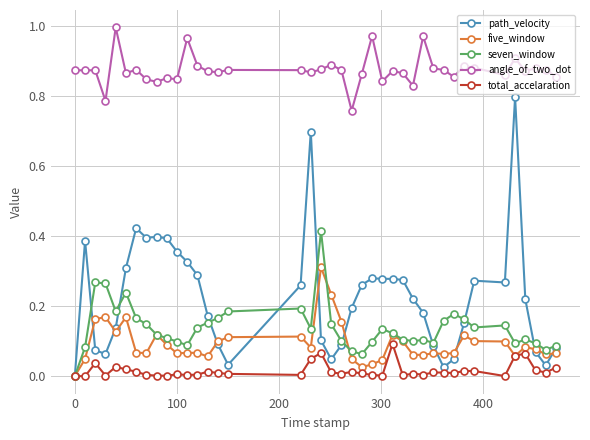

How many positive values does the five_window series have?

39